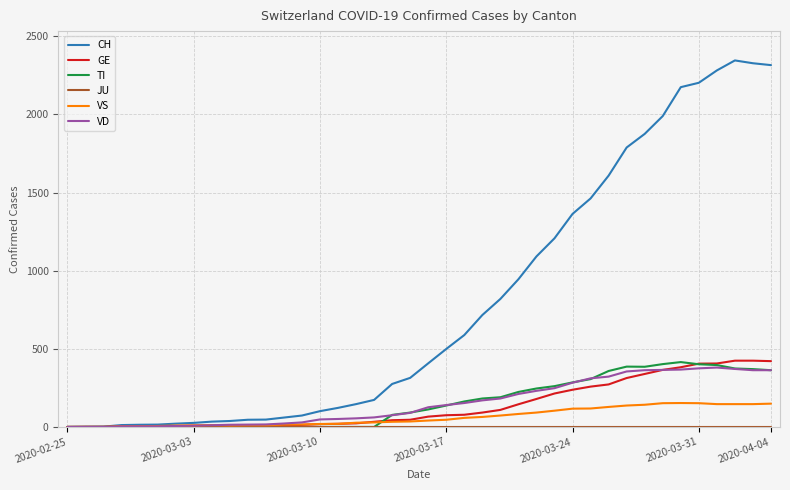

Which series has the largest total across all categories?

CH